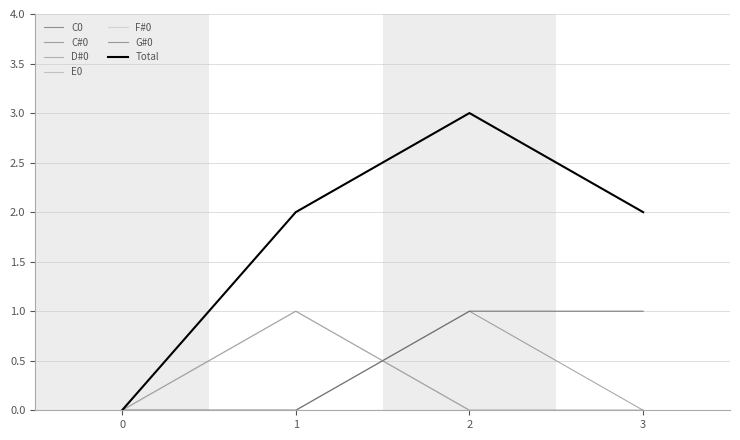

Is this an area chart (filled region under the line)?

No